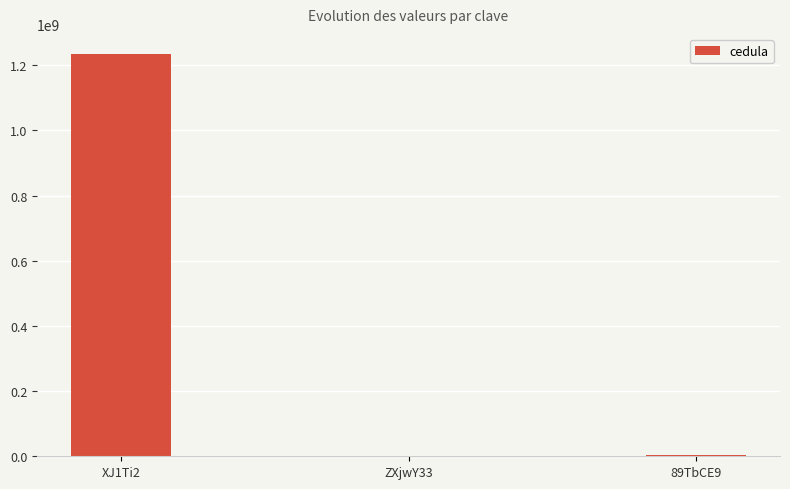

How many distinct data groups are displayed?

1